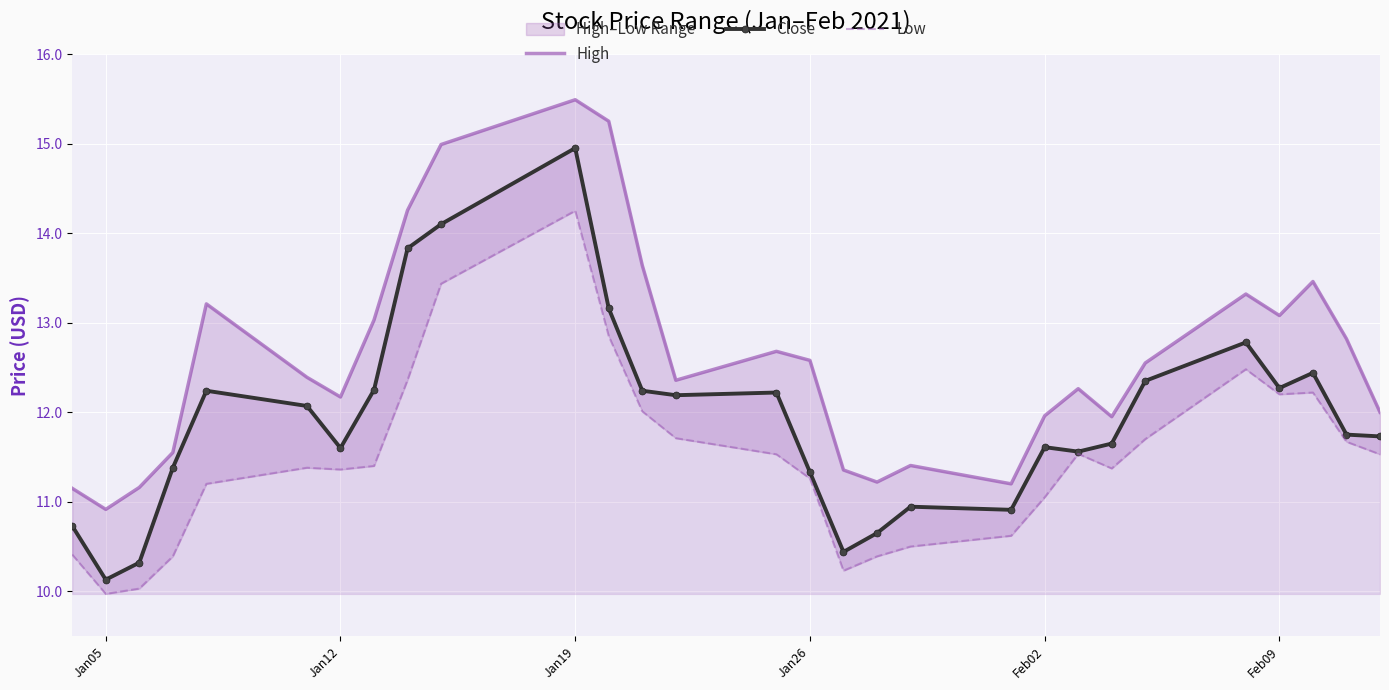

True or false: Close has a value of 14.9 at Jan26.

False